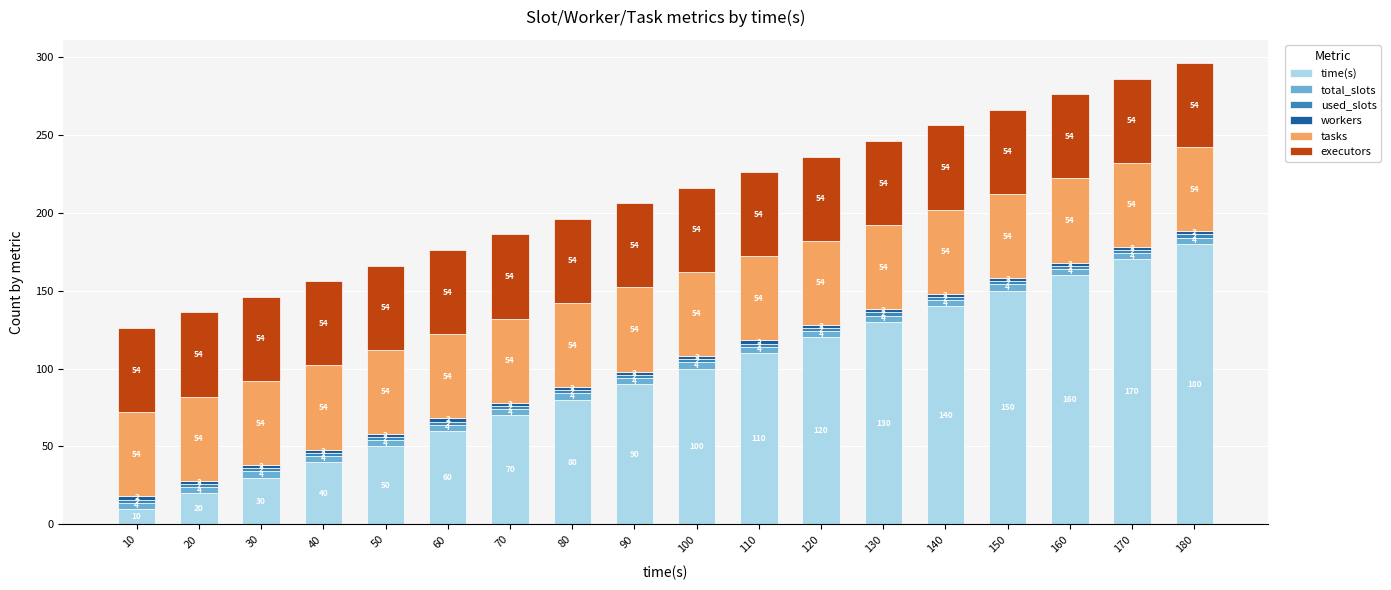

At which label does time(s) reach its minimum?

10